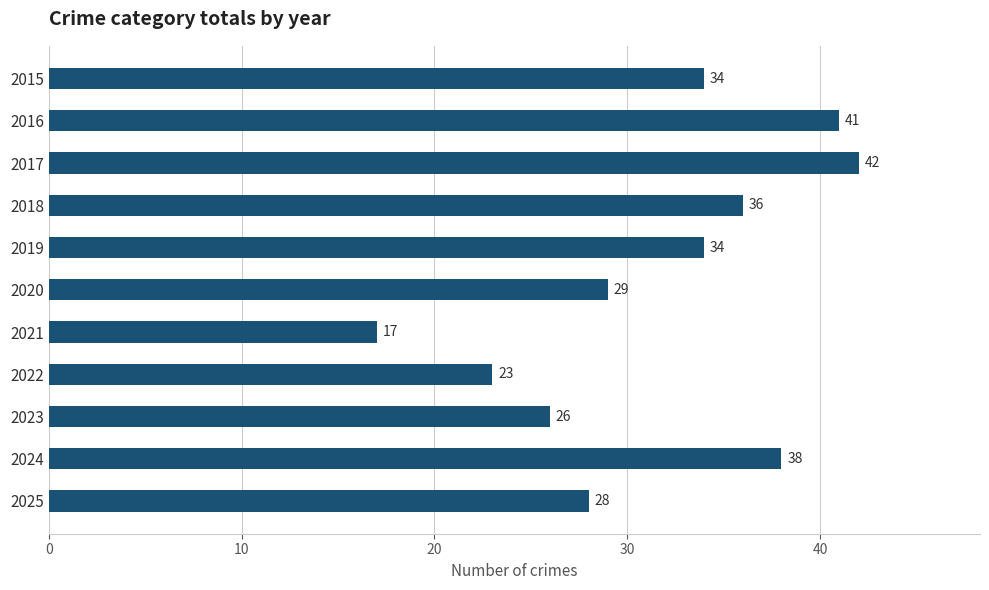

How many distinct data groups are displayed?

1